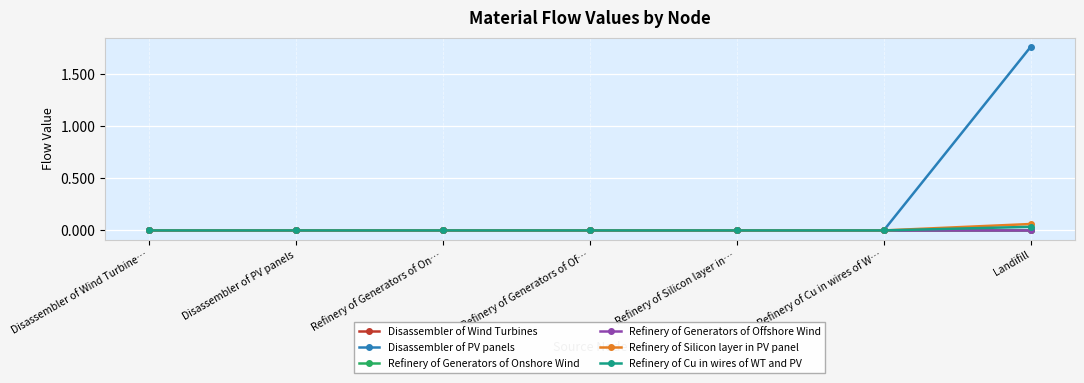

Which series has the widest spread of values?

Disassembler of PV panels